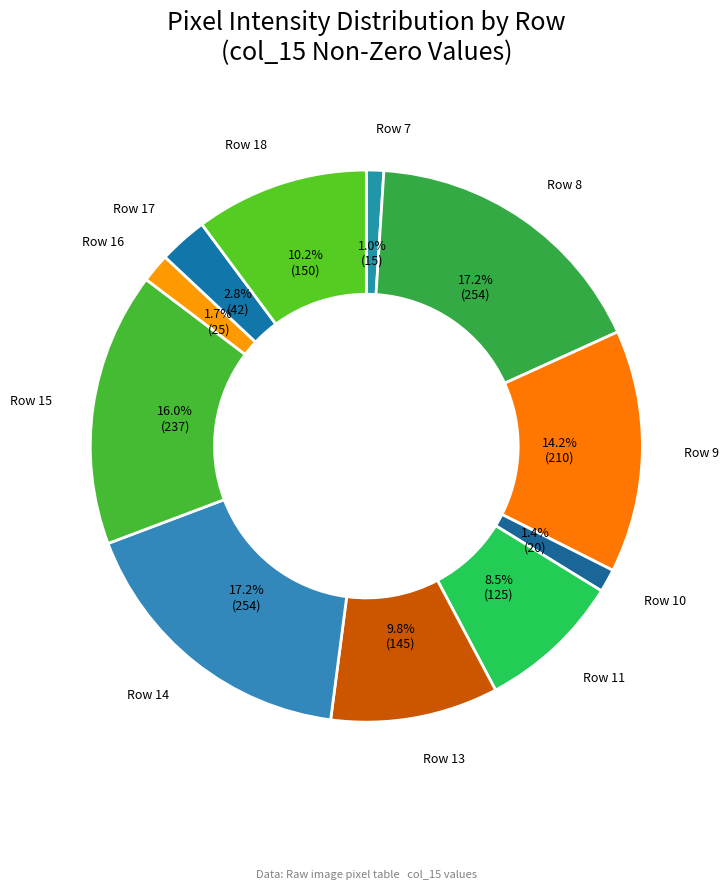

Is the sum of Row 15 and Row 10 greater than half?

No